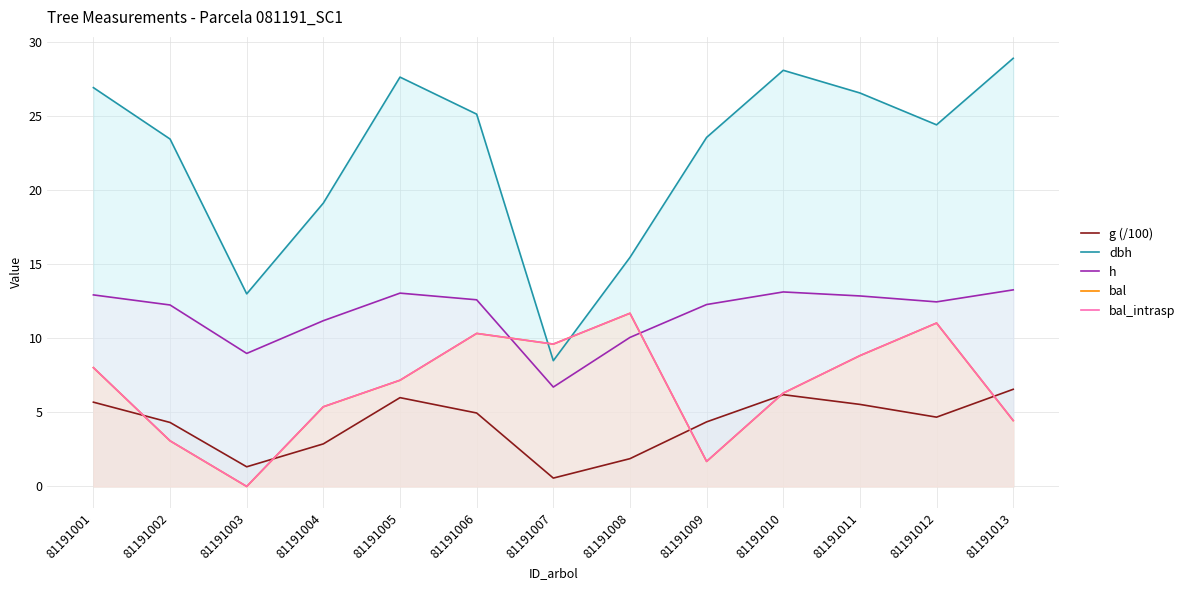

Reading left to right, extract all data points from this chart.

g (/100): 5.7	4.3	1.3	2.9	6.0	5.0	0.6	1.9	4.4	6.2	5.5	4.7	6.6
dbh: 26.9	23.4	13.0	19.1	27.6	25.1	8.5	15.5	23.6	28.1	26.6	24.4	28.9
h: 12.9	12.2	9.0	11.2	13.1	12.6	6.7	10.1	12.3	13.1	12.9	12.5	13.3
bal: 8.0	3.1	0.0	5.4	7.2	10.3	9.6	11.7	1.7	6.3	8.8	11.0	4.5
bal_intrasp: 8.0	3.1	0.0	5.4	7.2	10.3	9.6	11.7	1.7	6.3	8.8	11.0	4.5